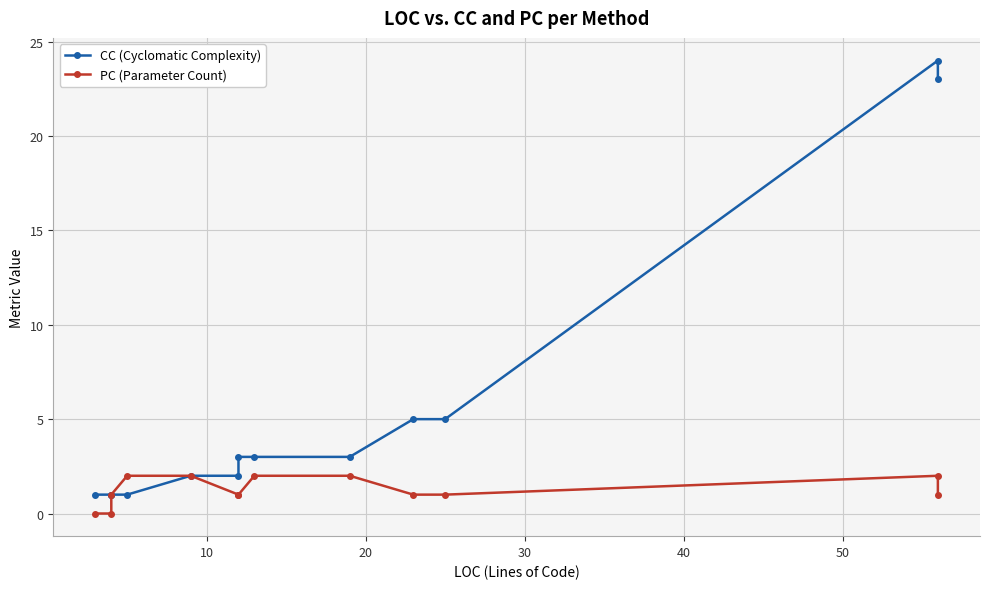

True or false: PC (Parameter Count) and CC (Cyclomatic Complexity) cross at least once.

False